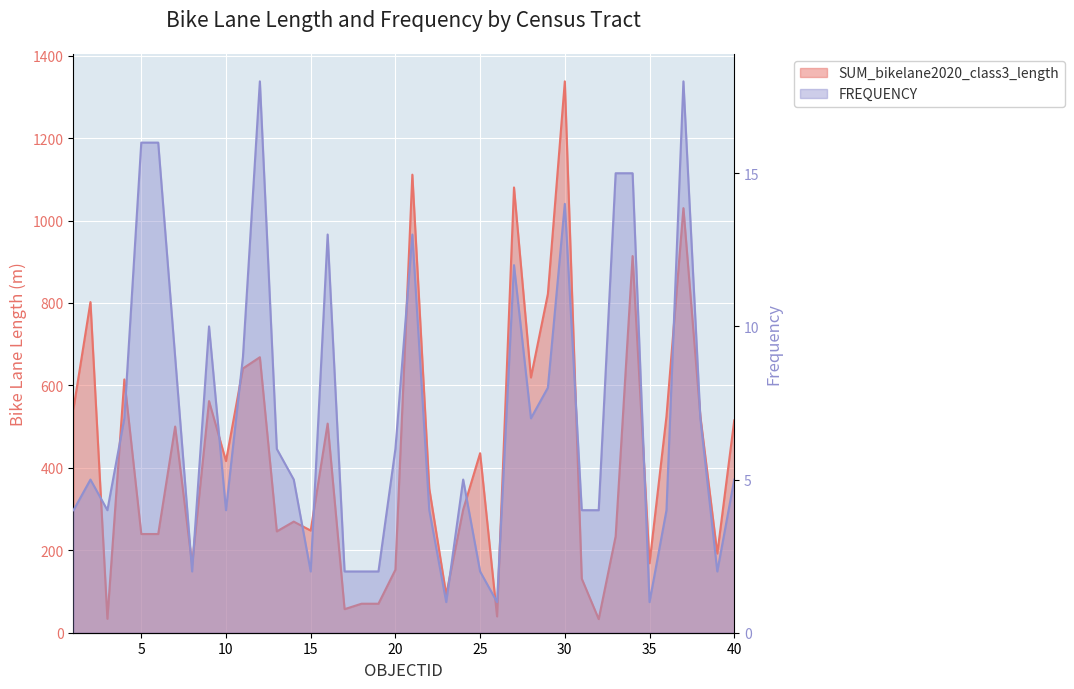

At how many categories does at least one series exceed 558?

12